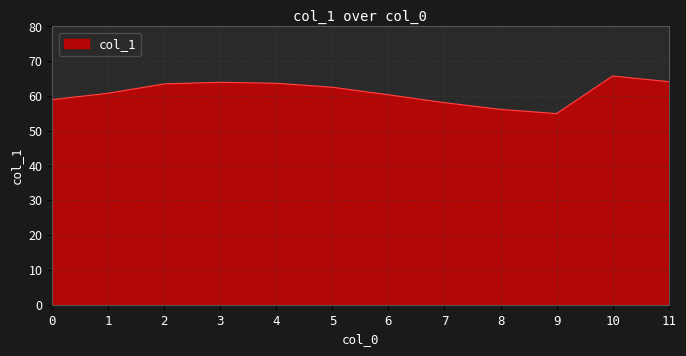

Which label corresponds to the largest value in the chart?

10